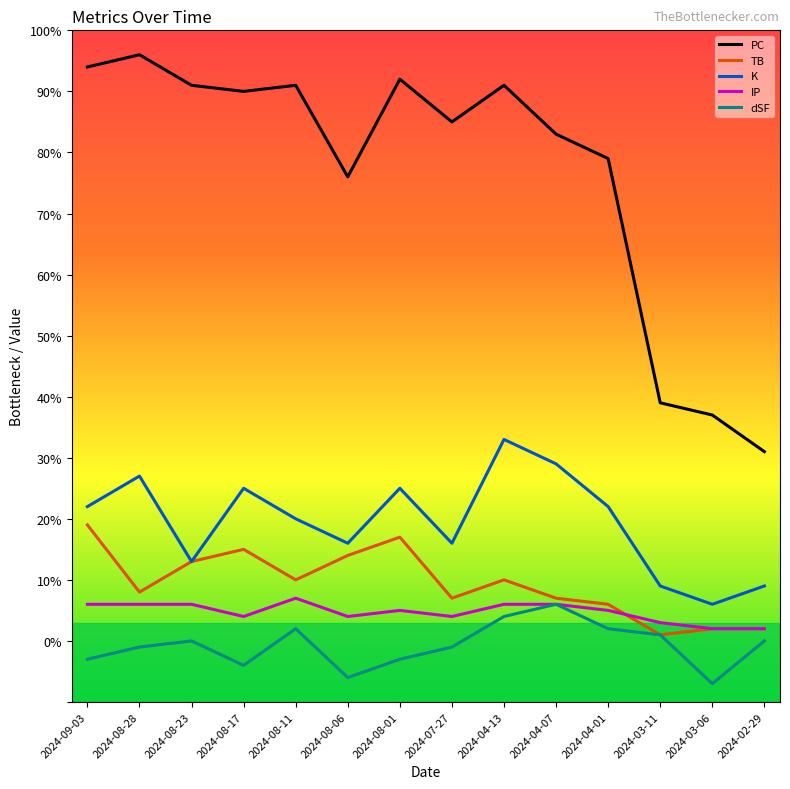

True or false: K has more than 0 interior local peaks.

True